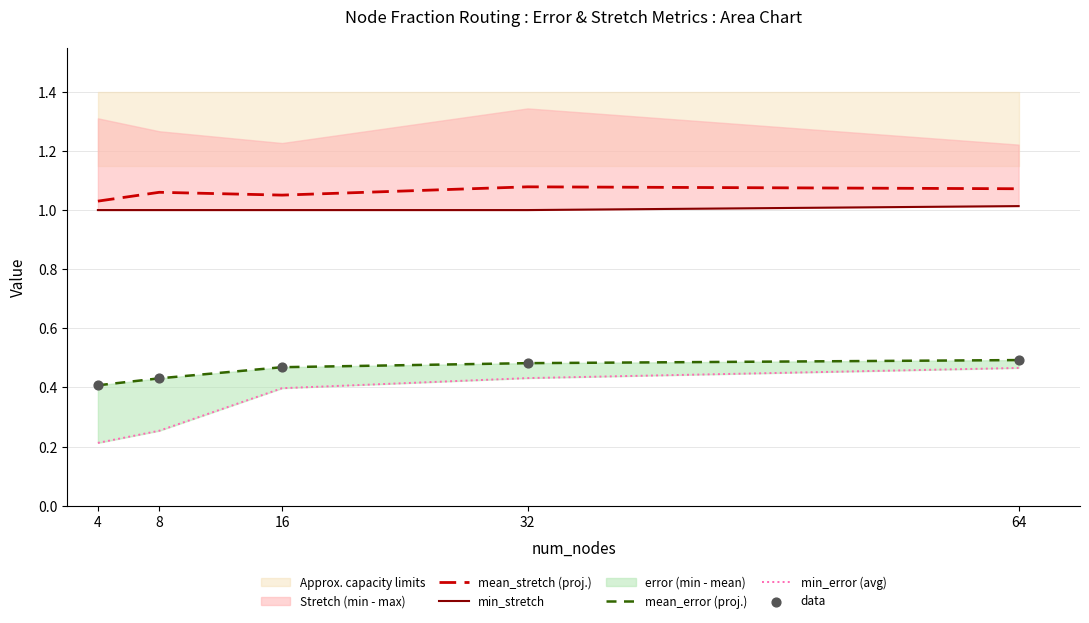

Which series has the largest total across all categories?

mean_stretch (proj.)